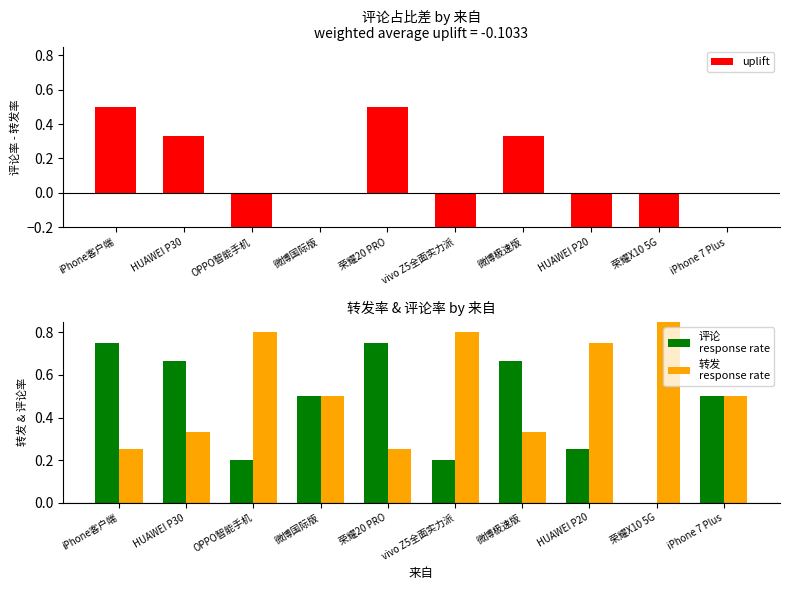

Which category has the highest value in the uplift series?

iPhone客户端